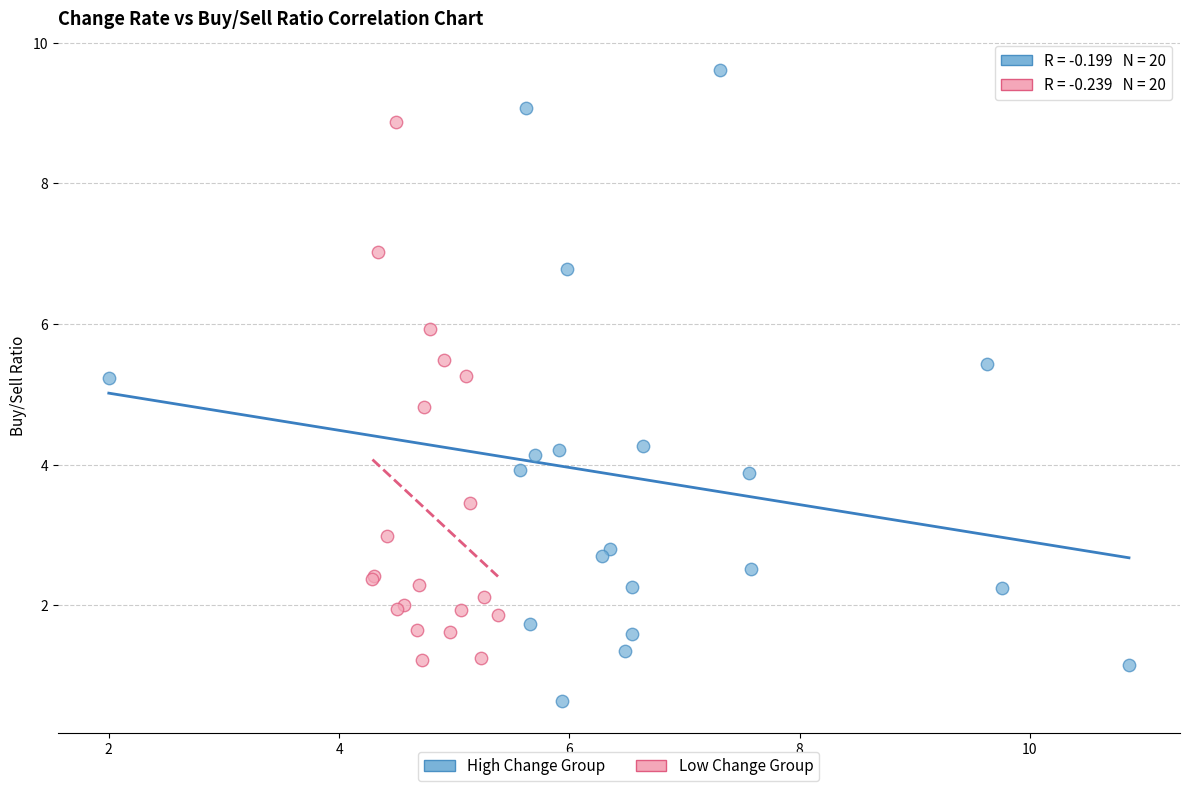

Which series has the largest Y range (max minus min)?

High Change Group